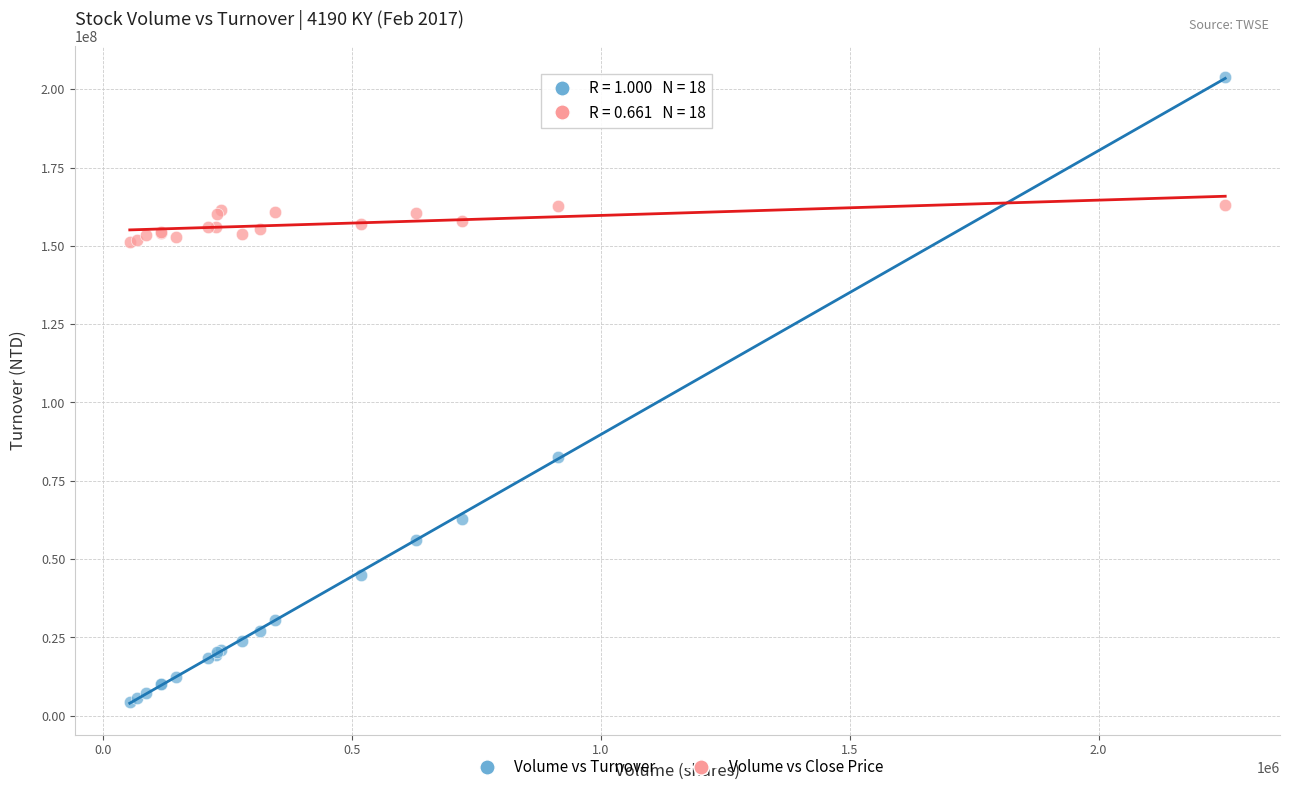

Across all series, what Y value is closest to 104221696?

82729146.0